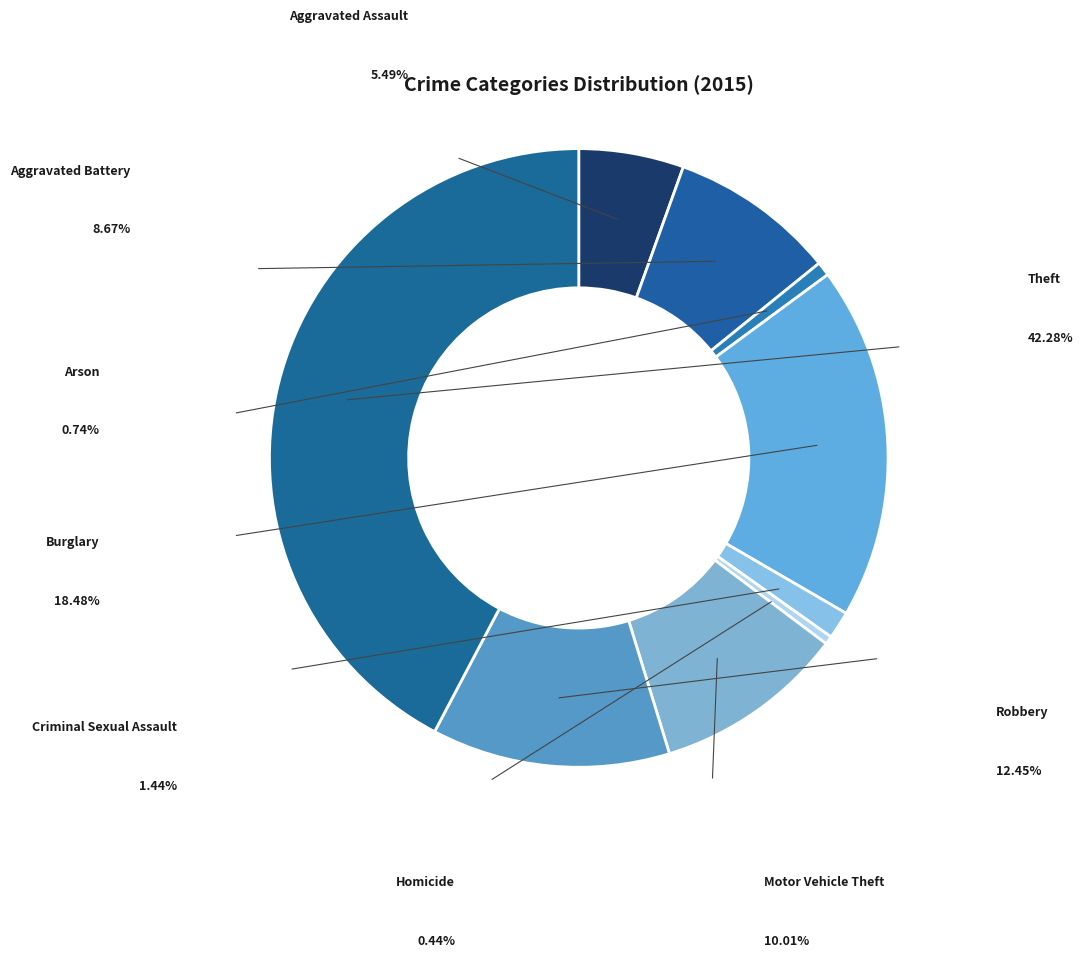

To the nearest percent, what is the difference between the largest and smallest slice percentages?

42%